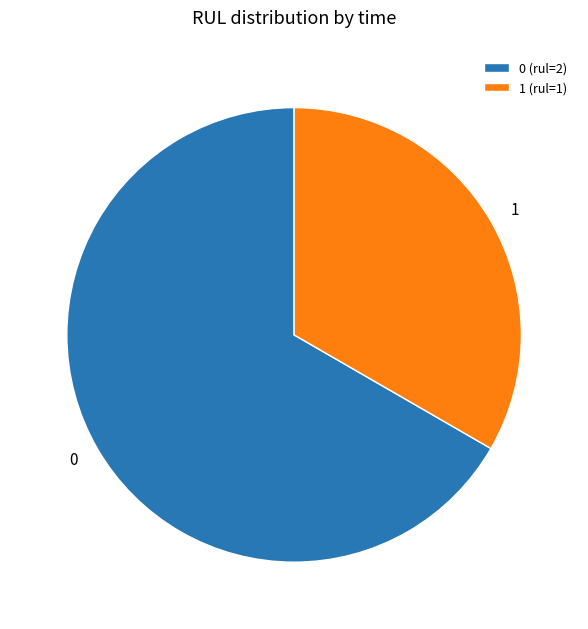

Approximately how many times larger is the value at 0 compared to 1?

2.0